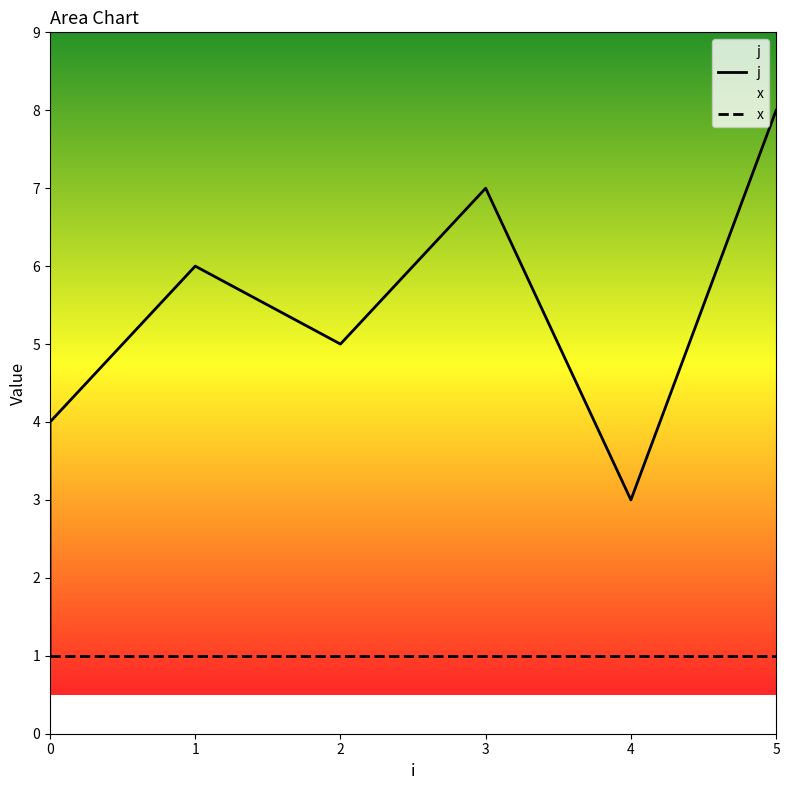

Does the chart display data point markers on the line(s)?

No